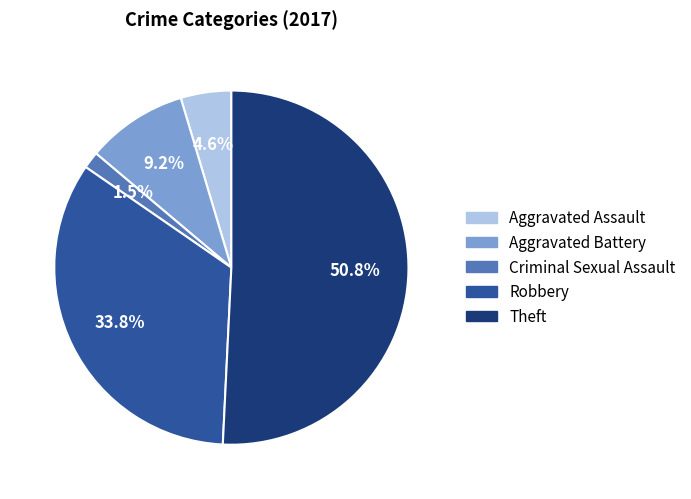

What is the largest slice in the pie chart?

Theft